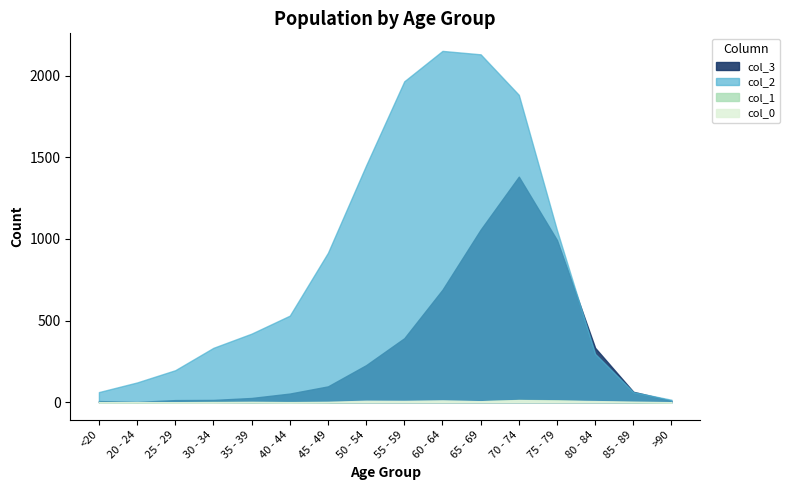

Which series changed the most between 45 - 49 and 80 - 84?

col_2